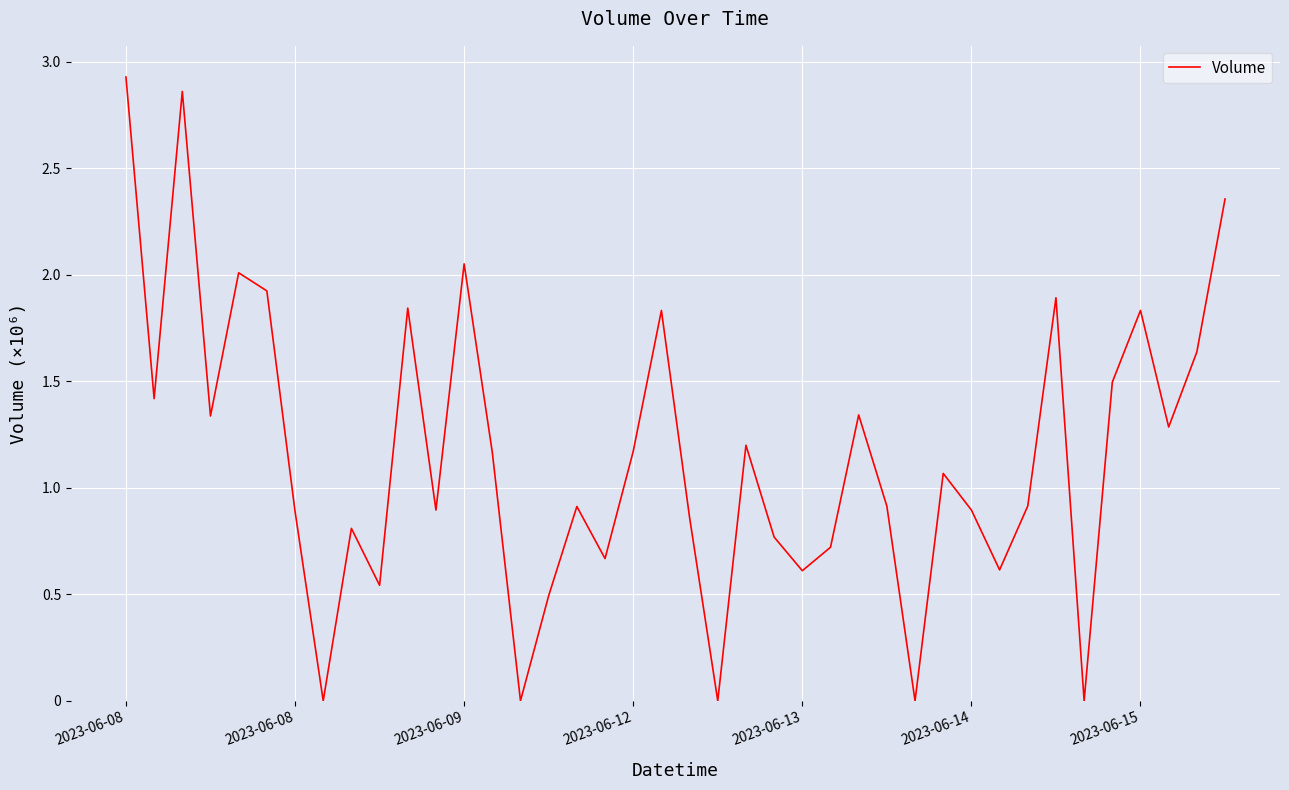

Is this an area chart (filled region under the line)?

No